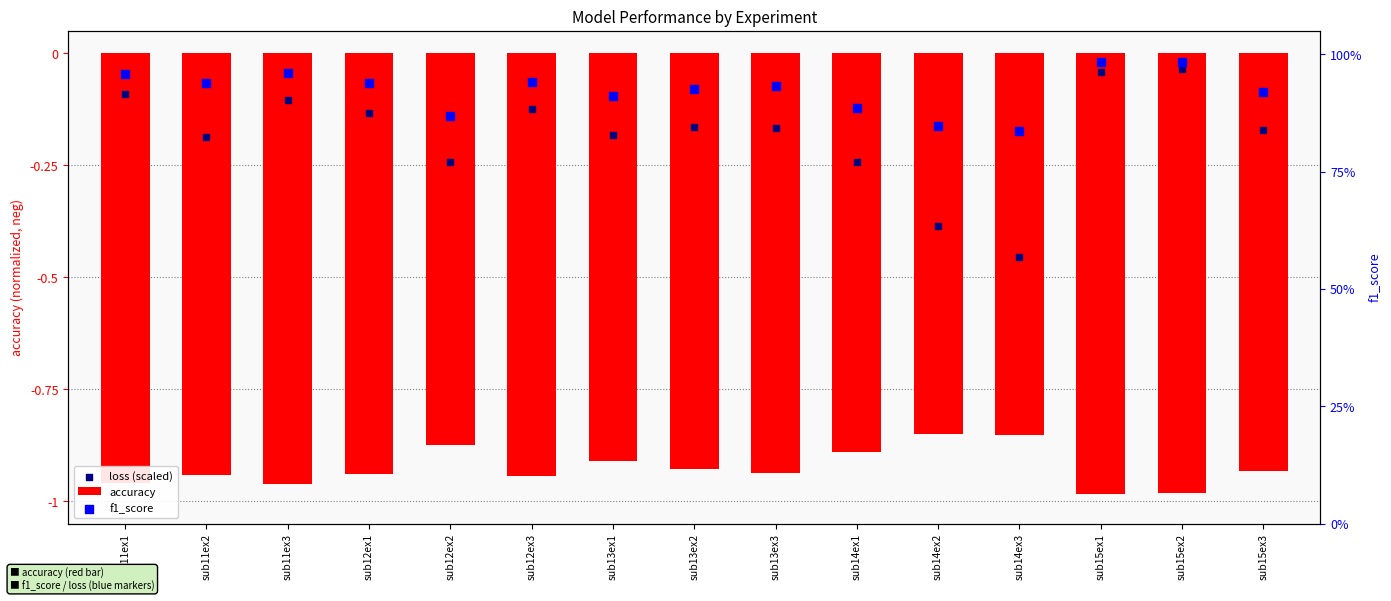

Is the value of loss (scaled) at sub13ex2 greater than the value of accuracy at sub12ex2?

Yes